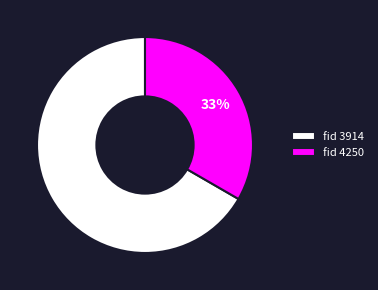

Does any single category account for the majority?

Yes